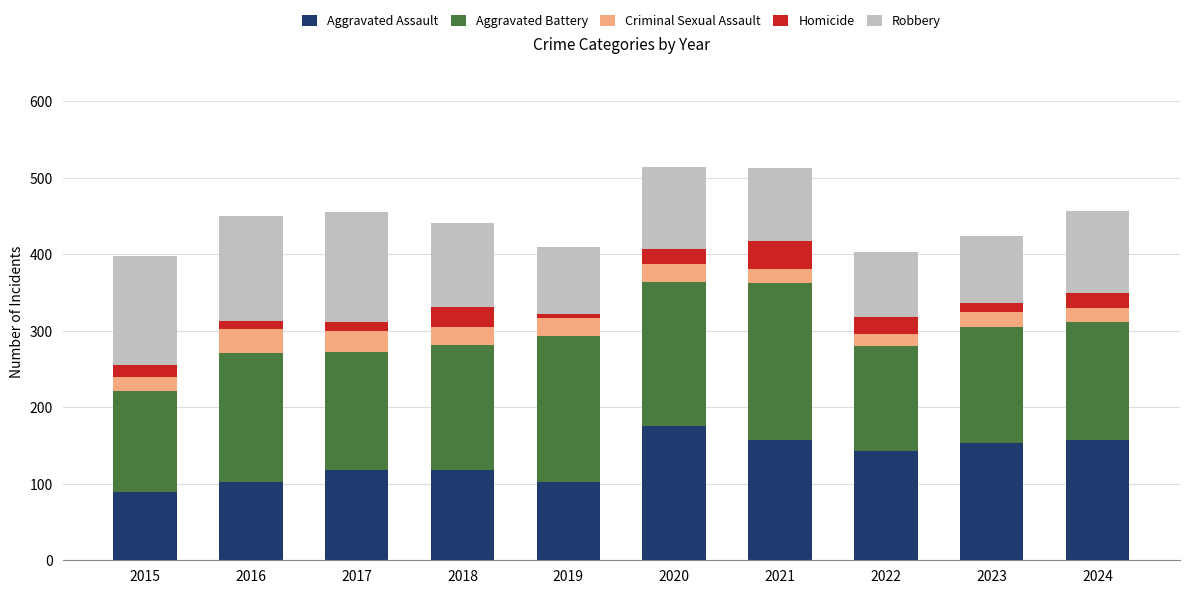

What is the total value across all series at 2024?

457